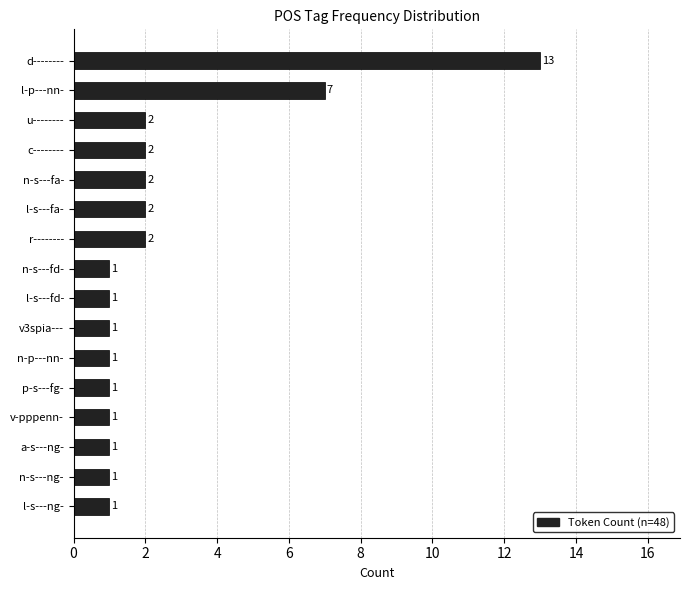

What is the maximum value shown in the chart?

13